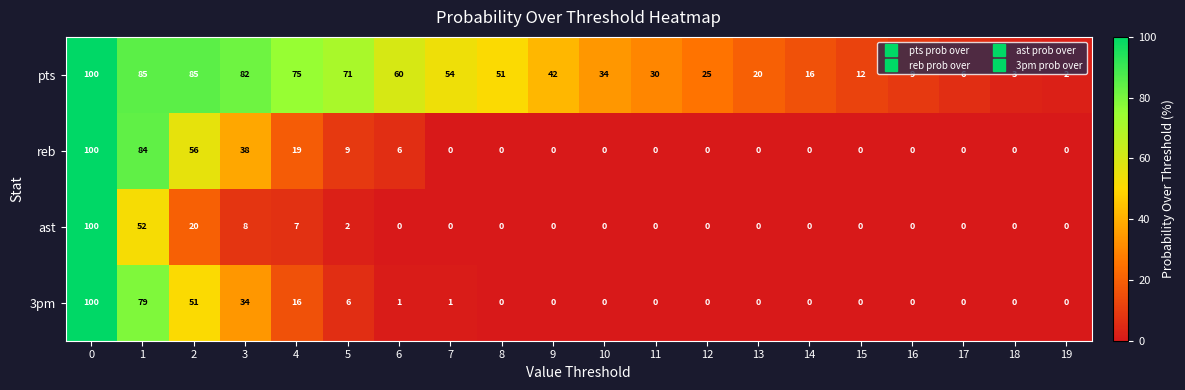

Is the value of reb at 5 greater than the value of 3pm at 11?

Yes